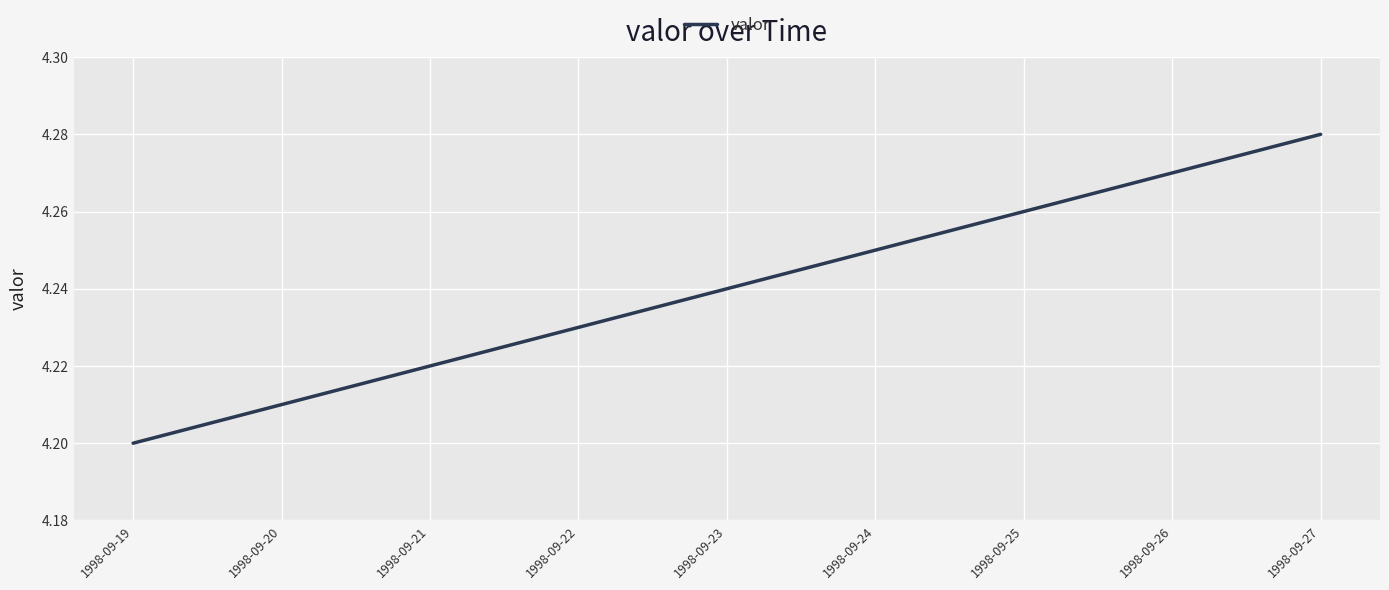

Which has a higher value, 1998-09-19 or 1998-09-24?

1998-09-24